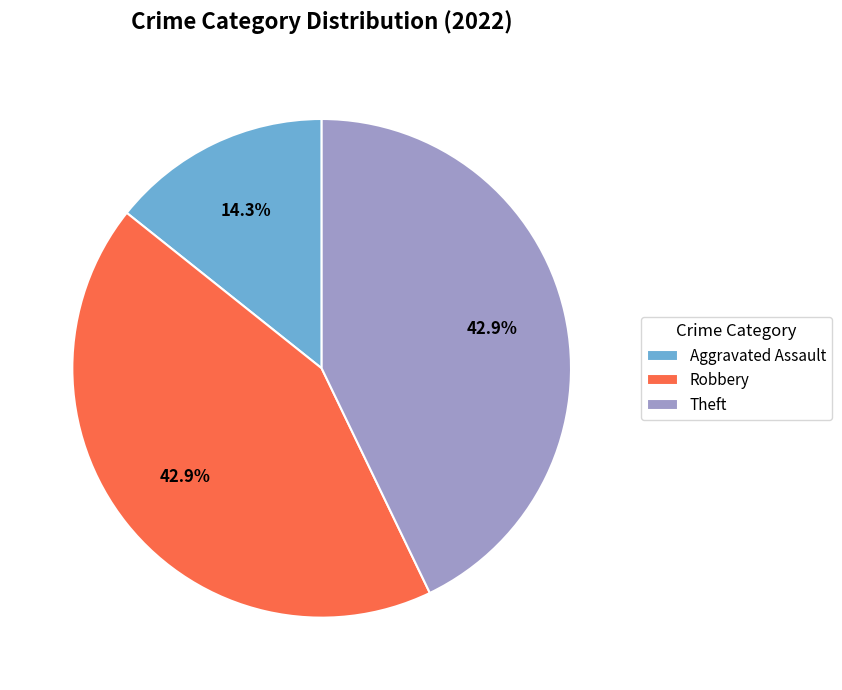

Which category has the smallest portion of the pie?

Aggravated Assault